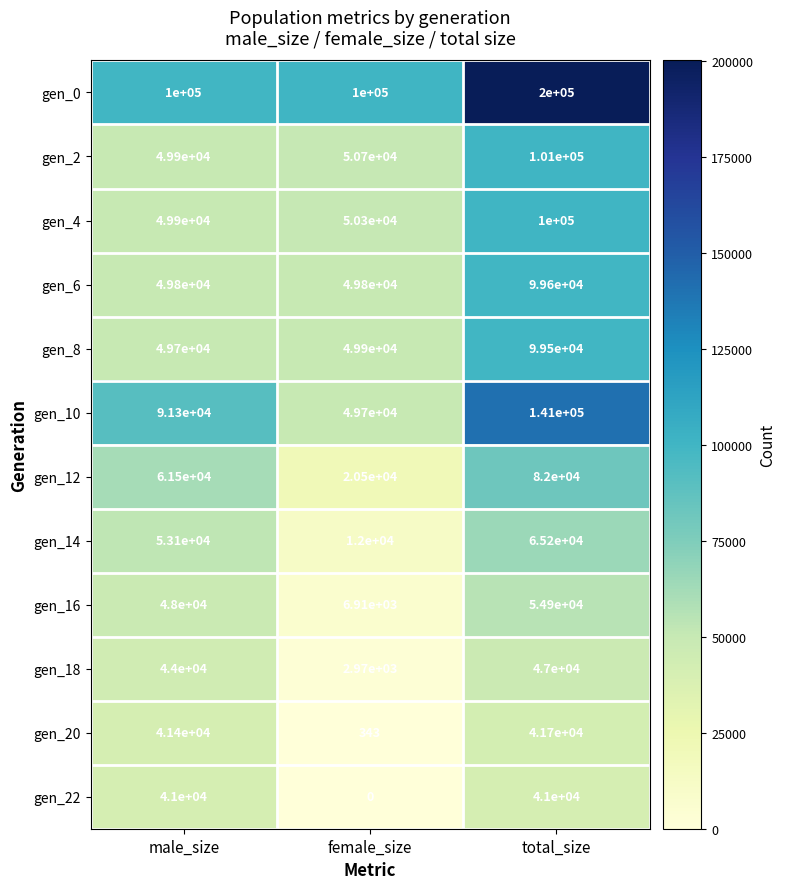

Which series has the largest total across all categories?

gen_0